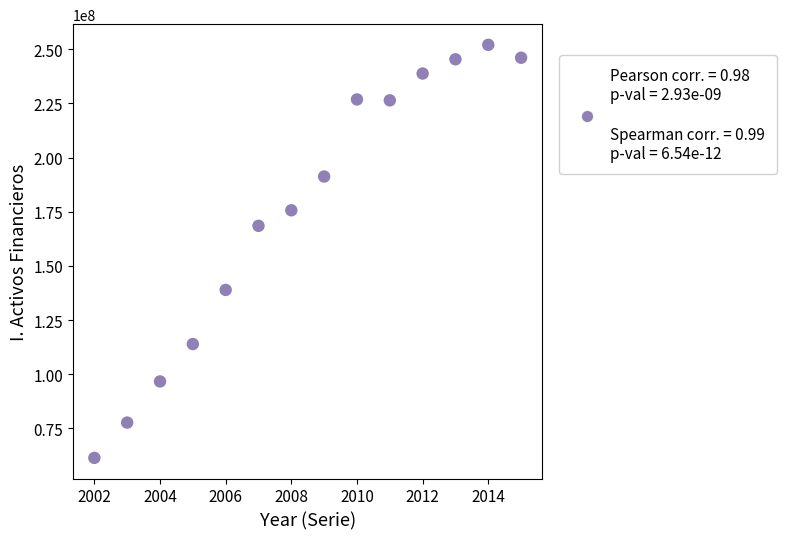

What Y value in the scatter plot is closest to 156749156?

168526538